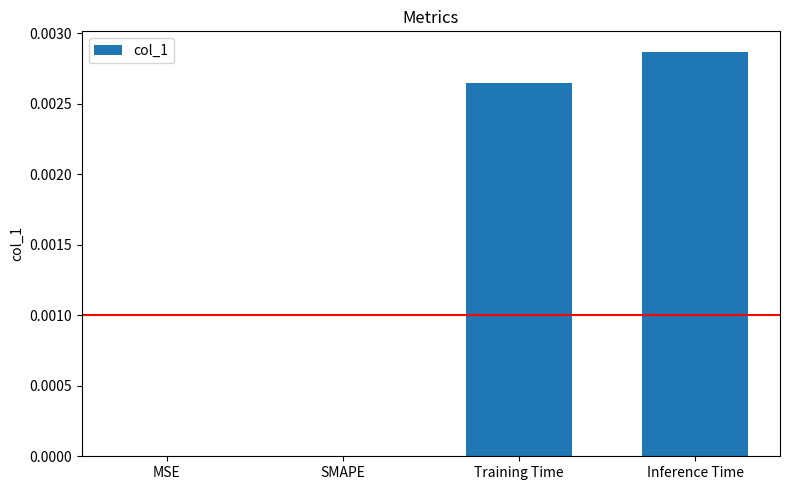

Are the bars horizontal?

No